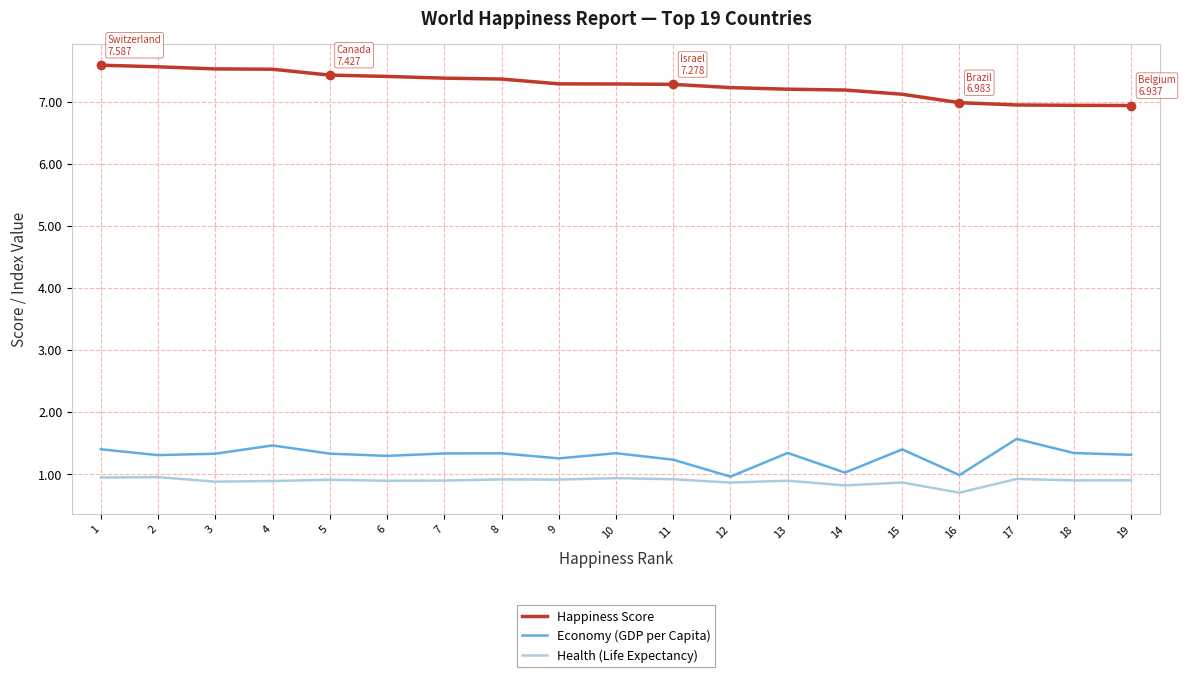

The value of Happiness Score at 19 is 6.9. True or false?

True